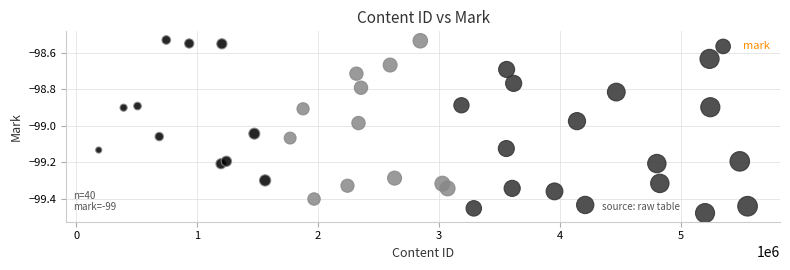

What is the range of Y values (max minus min)?

0.9